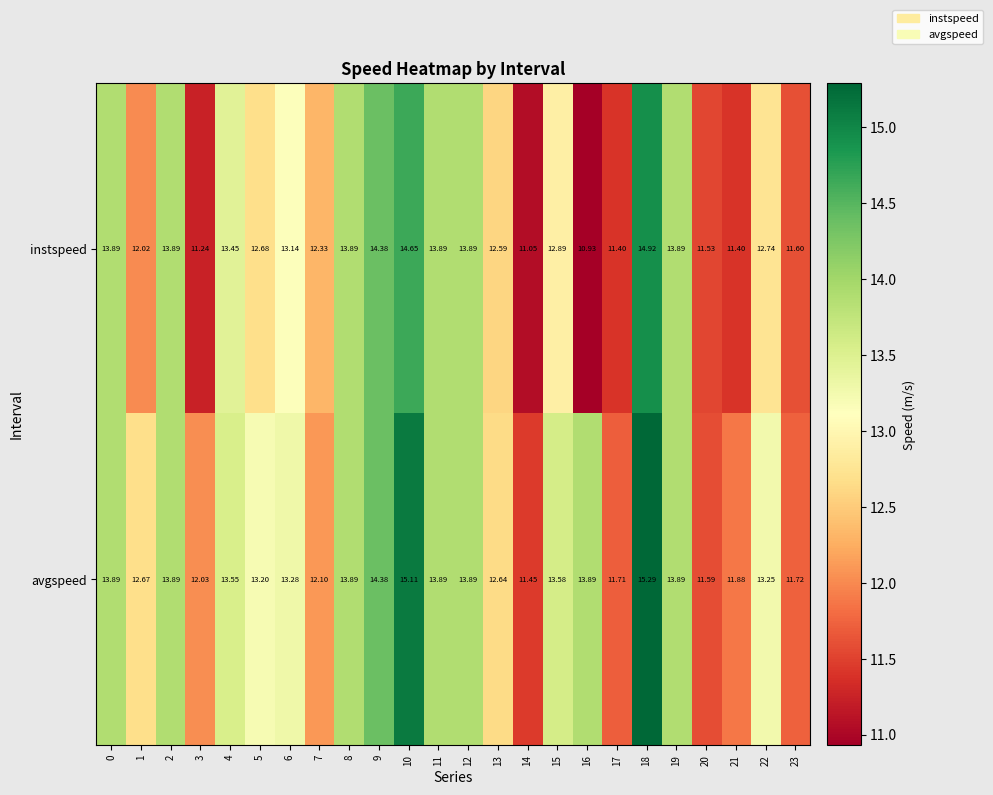

How many values in the avgspeed series exceed 13?

15